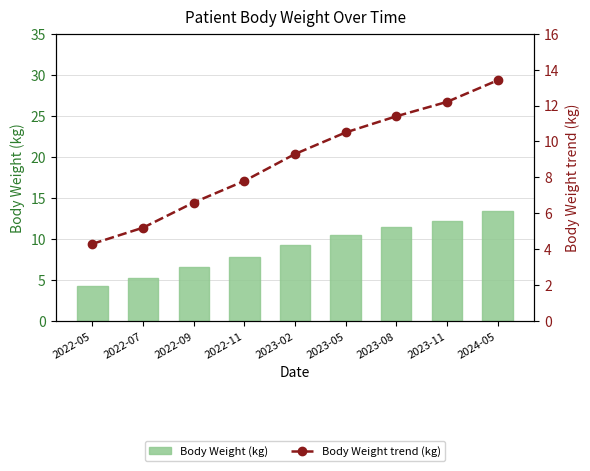

What is the approximate value of Body Weight trend (kg) at 2023-11?

12.2